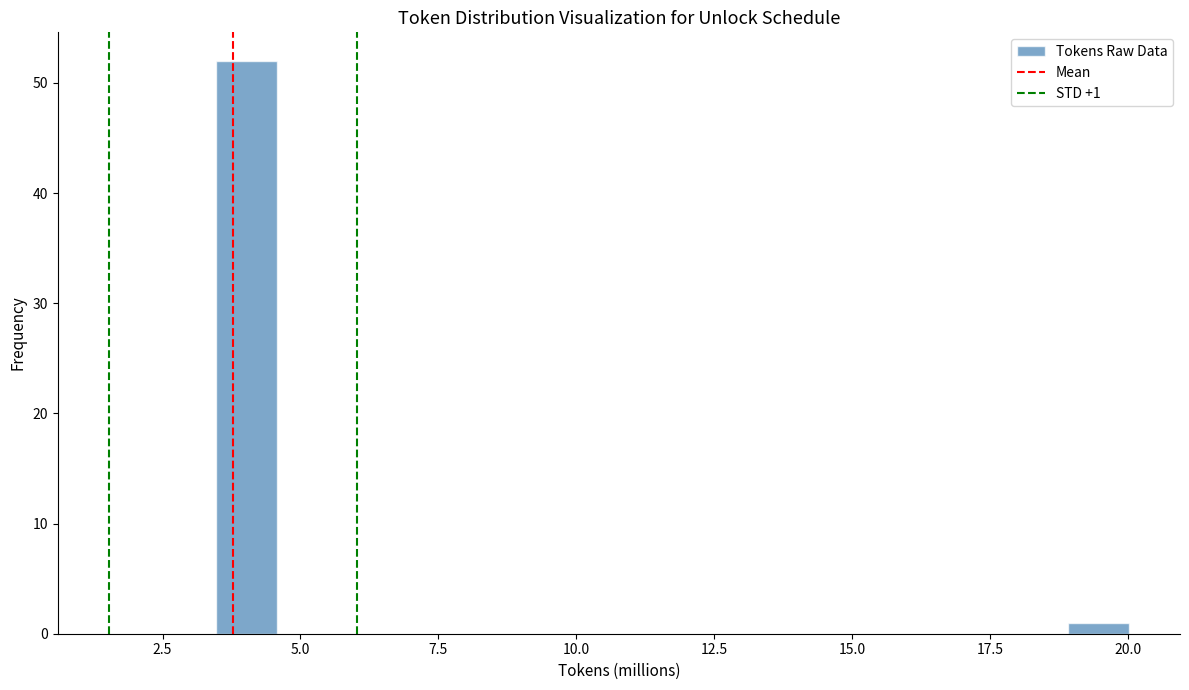

Read against the x-axis, roughly where is the centre of the tallest bar?

4.0